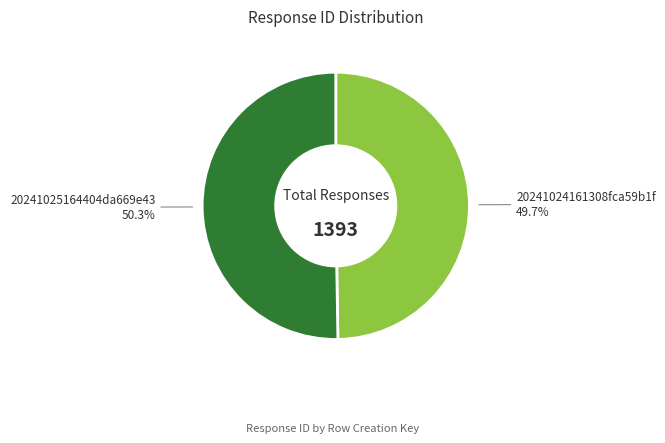

Which slice represents more than half of the pie?

20241025164404da669e43